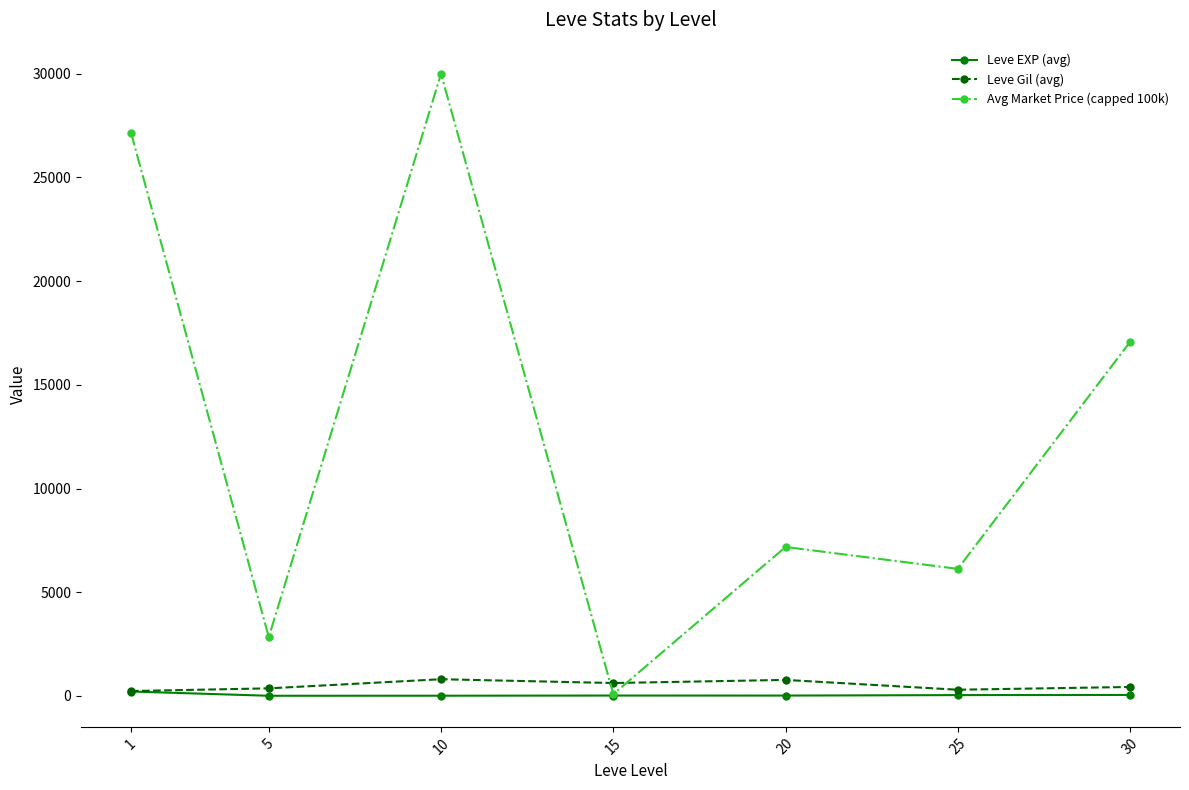

Which series has the widest spread of values?

Avg Market Price (capped 100k)